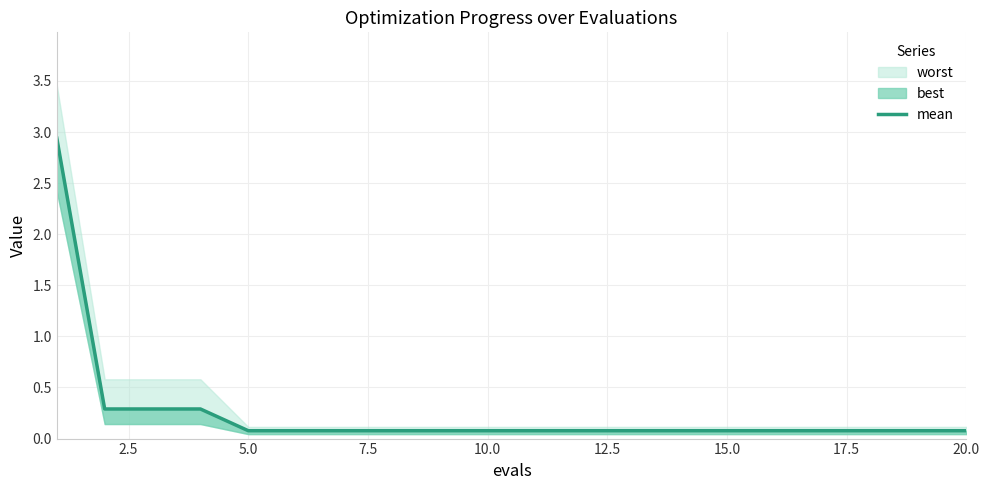

What is the sum of all values?

5.0